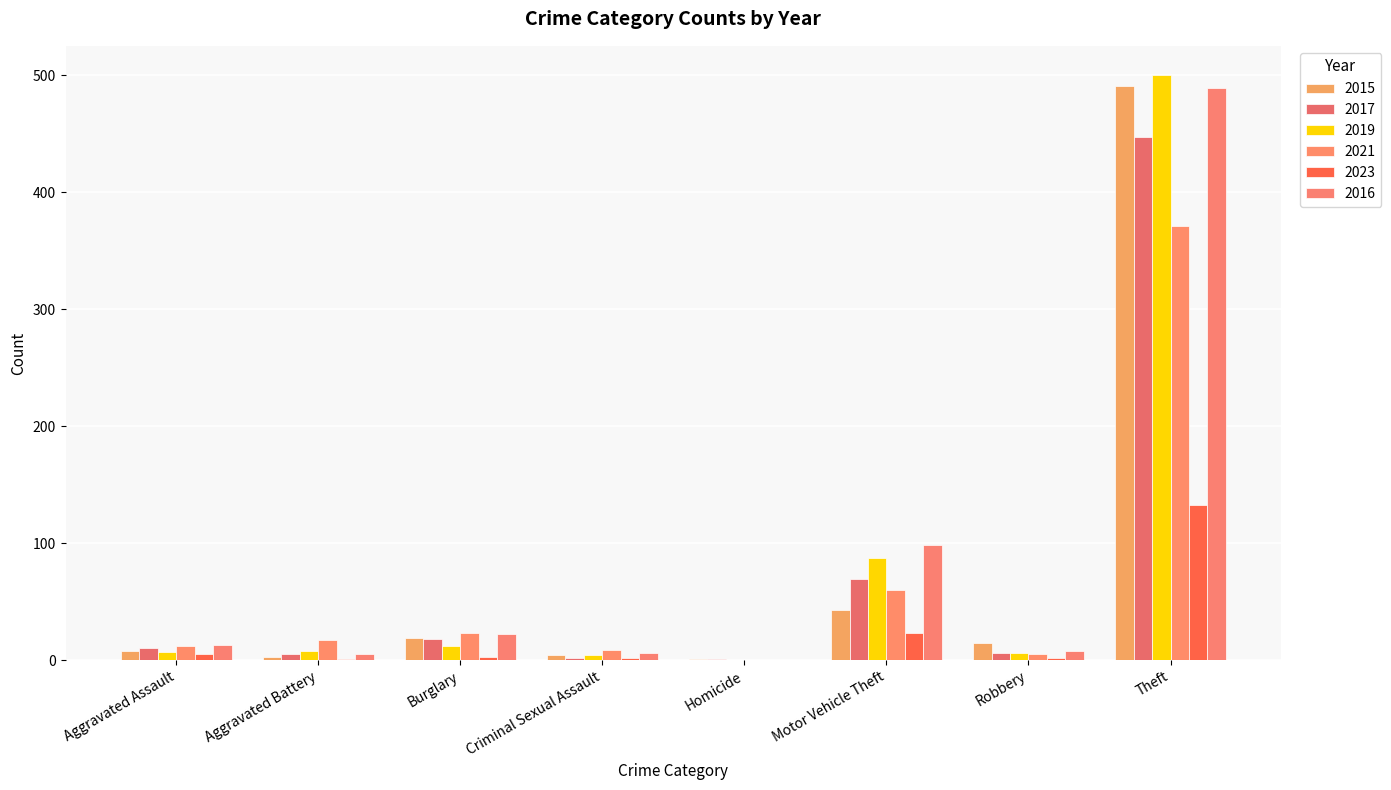

Reading right to left, transcribe all the data shown in this chart.

2015: Theft=491	Robbery=15	Motor Vehicle Theft=43	Homicide=1	Criminal Sexual Assault=4	Burglary=19	Aggravated Battery=3	Aggravated Assault=8
2017: Theft=447	Robbery=6	Motor Vehicle Theft=69	Homicide=1	Criminal Sexual Assault=2	Burglary=18	Aggravated Battery=5	Aggravated Assault=10
2019: Theft=500	Robbery=6	Motor Vehicle Theft=87	Homicide=0	Criminal Sexual Assault=4	Burglary=12	Aggravated Battery=8	Aggravated Assault=7
2021: Theft=371	Robbery=5	Motor Vehicle Theft=60	Homicide=0	Criminal Sexual Assault=9	Burglary=23	Aggravated Battery=17	Aggravated Assault=12
2023: Theft=133	Robbery=2	Motor Vehicle Theft=23	Homicide=0	Criminal Sexual Assault=2	Burglary=3	Aggravated Battery=1	Aggravated Assault=5
2016: Theft=489	Robbery=8	Motor Vehicle Theft=98	Homicide=0	Criminal Sexual Assault=6	Burglary=22	Aggravated Battery=5	Aggravated Assault=13